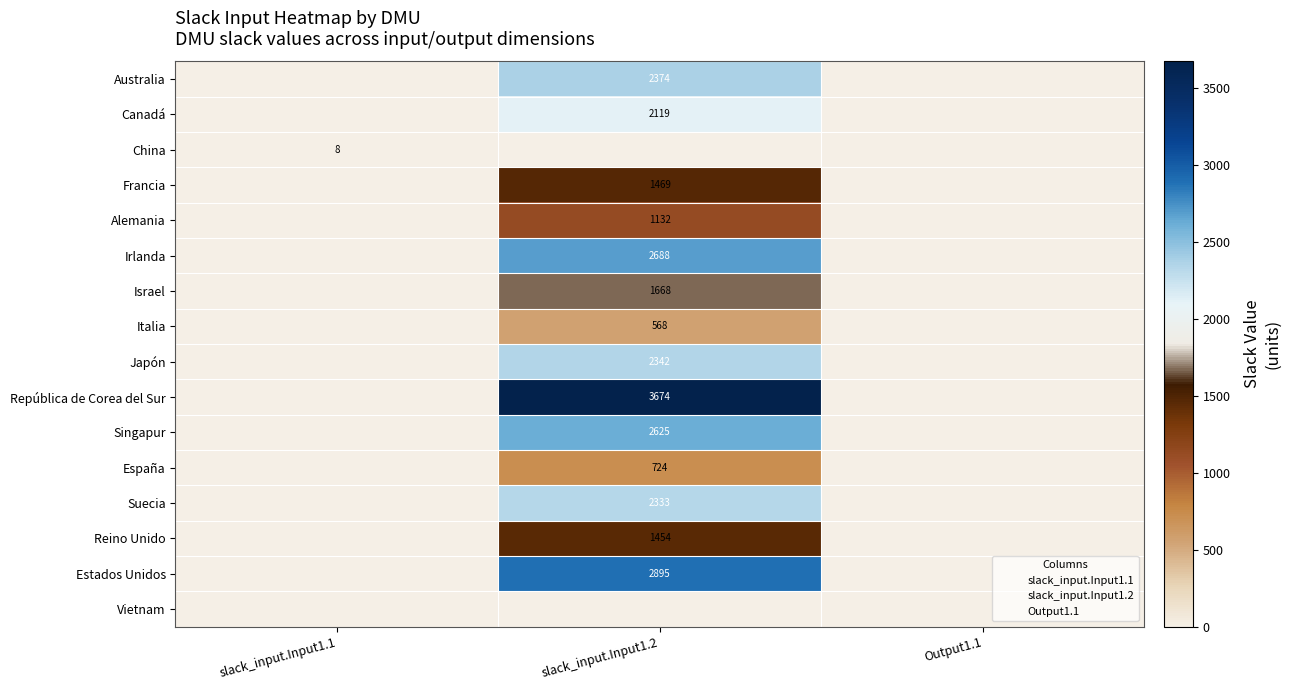

At Output1.1, list the series in order from smallest to largest.

Australia, Canadá, China, Francia, Alemania, Irlanda, Israel, Italia, Japón, República de Corea del Sur, Singapur, España, Suecia, Reino Unido, Estados Unidos, Vietnam